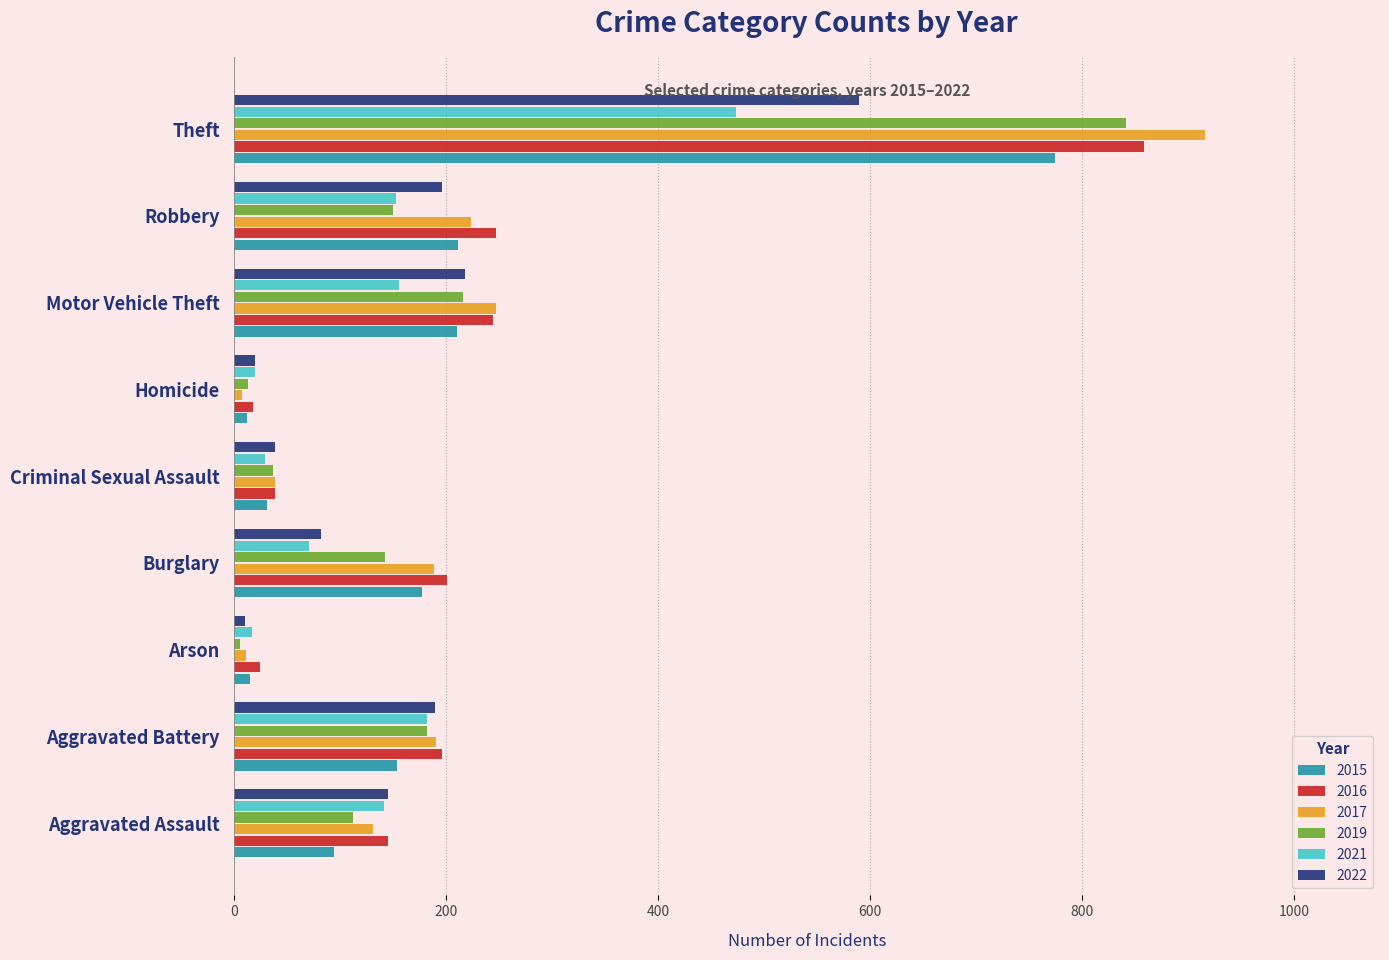

Which series has the largest range (max minus min)?

2017